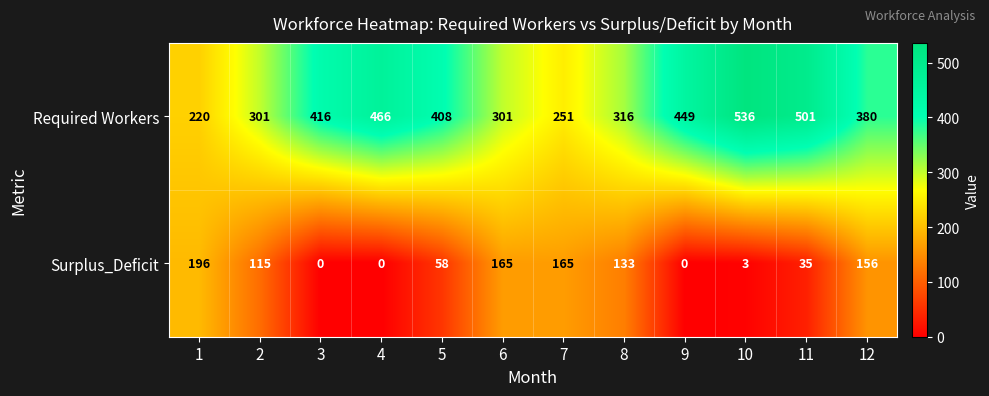

How many series are shown in this chart?

2